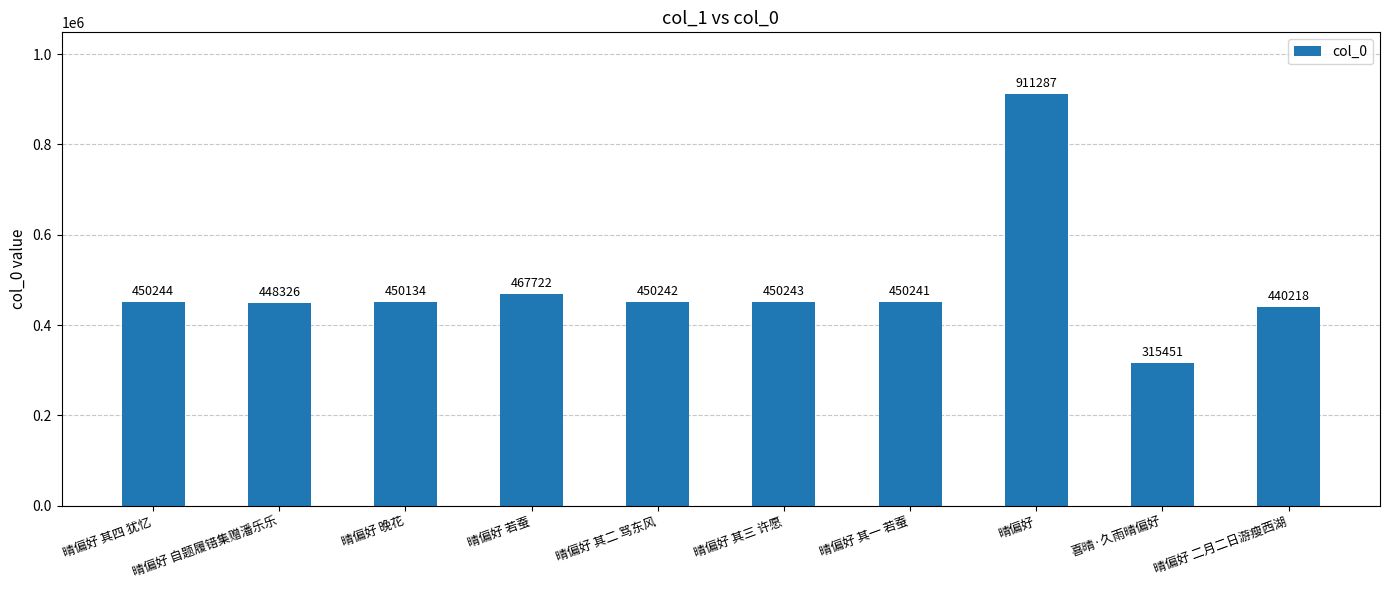

How many data points does each series have?

10